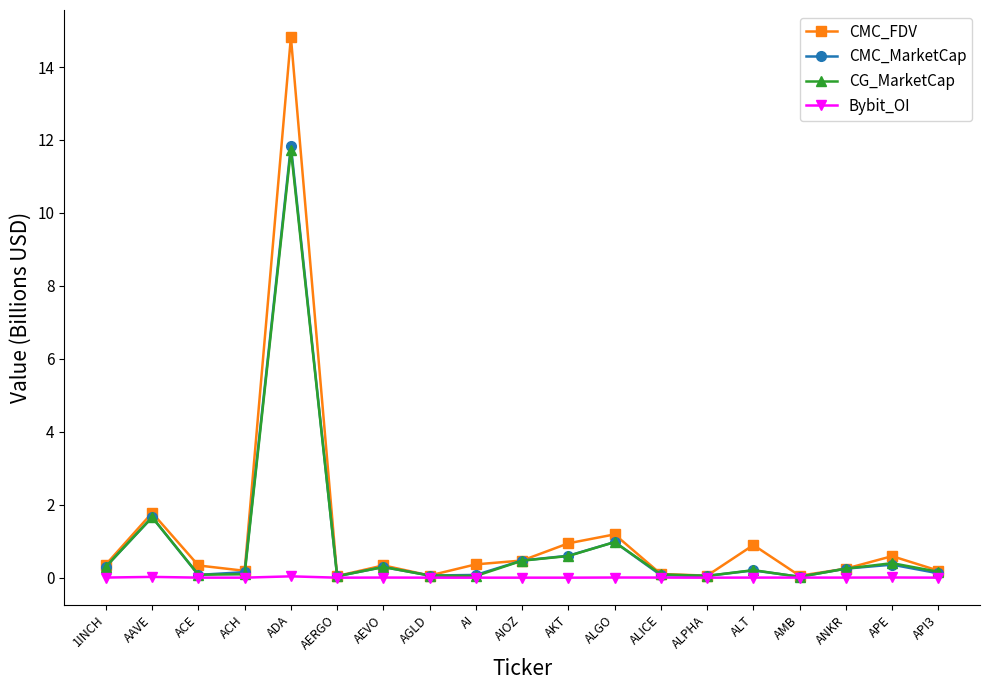

Is it true that CMC_FDV equals 14.8 at ADA?

True